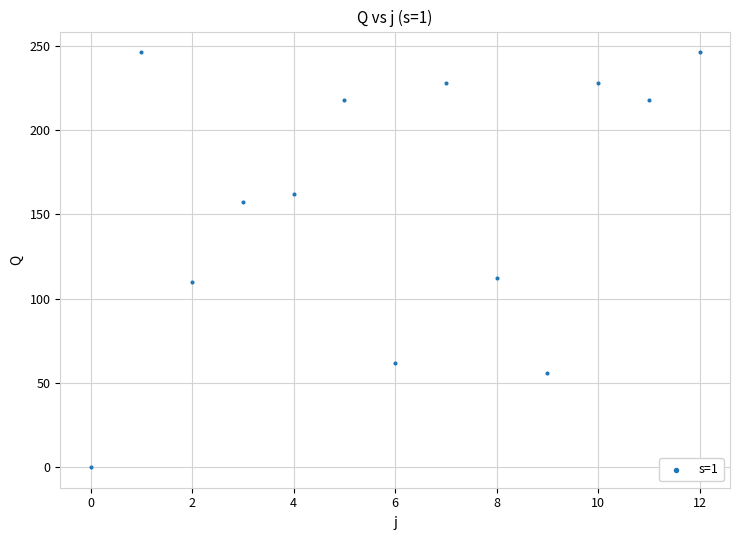

What is the range of Y values (max minus min)?

246.3